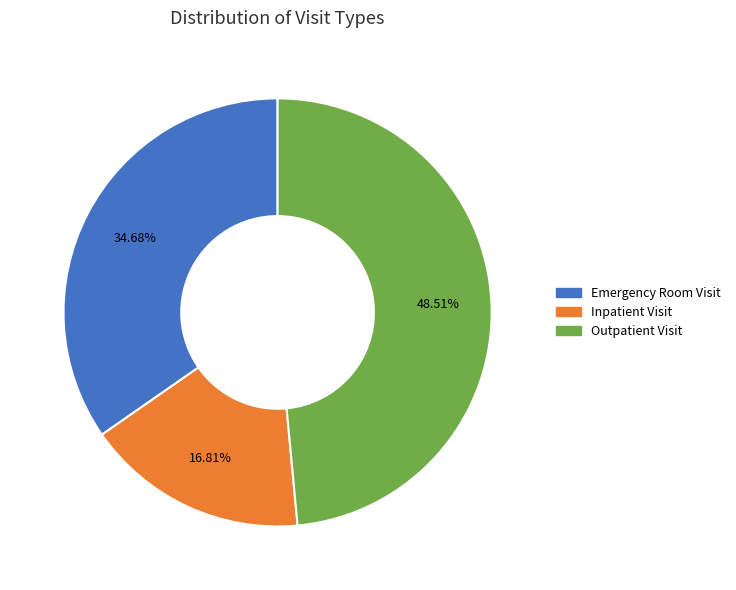

Rank the categories by value from lowest to highest.

Inpatient Visit, Emergency Room Visit, Outpatient Visit